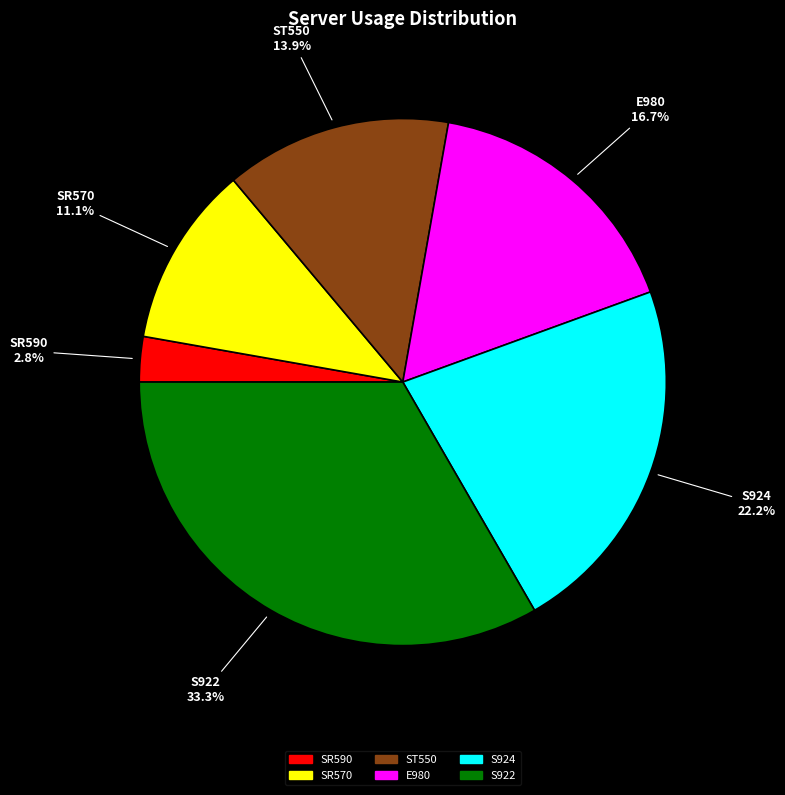

What percentage is NOT represented by SR570?

88.9%